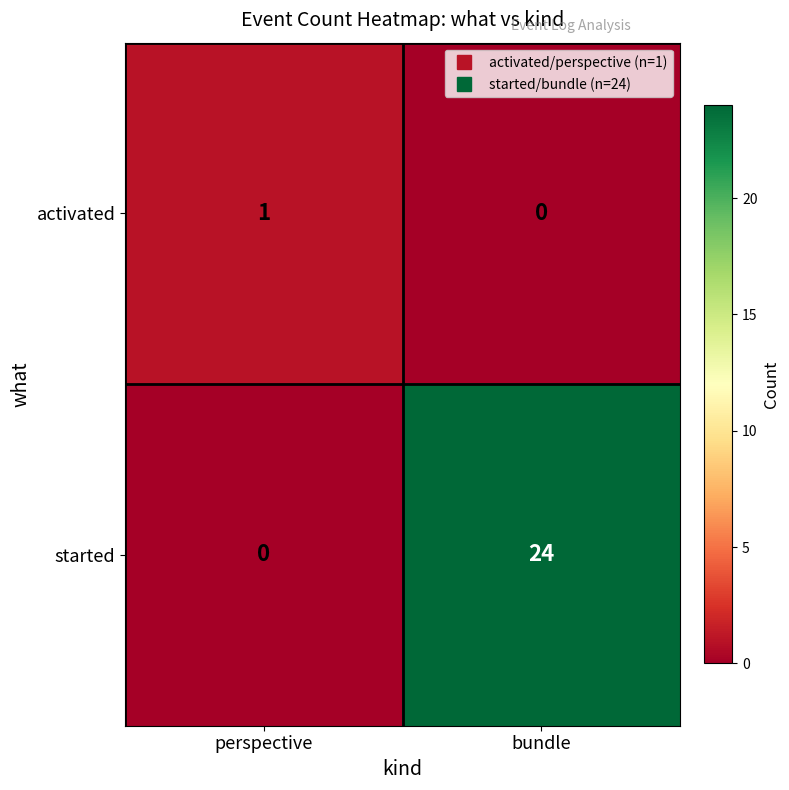

What is the sum of all started values?

24